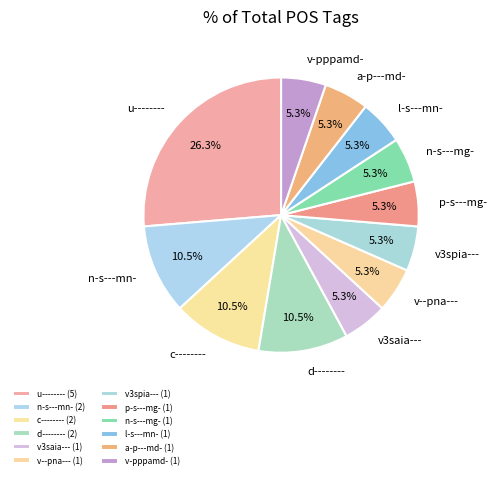

Is there a majority slice in this chart?

No